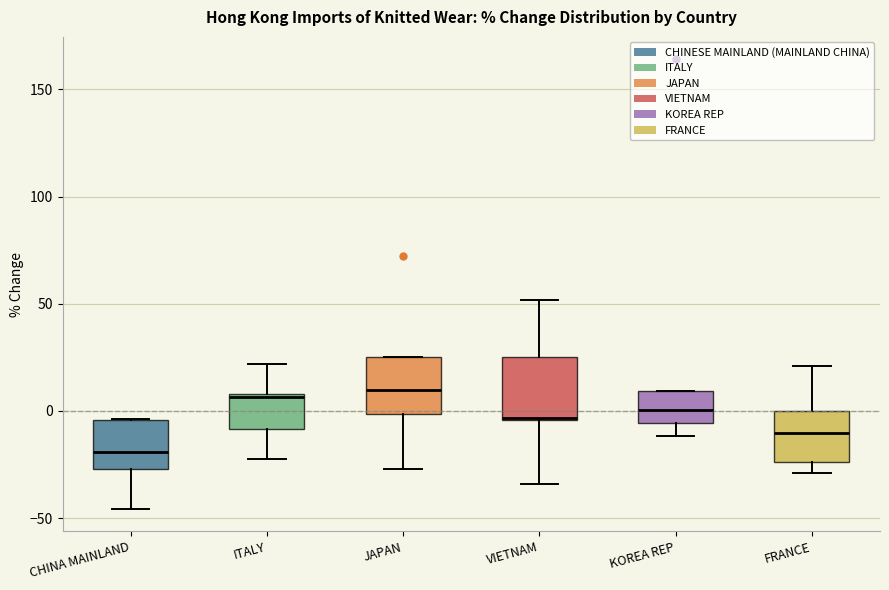

Where does the lower whisker of the box for CHINA MAINLAND end on the y-axis? The values are not printed on the chart, so give them approximately, as read against the axis.

-45